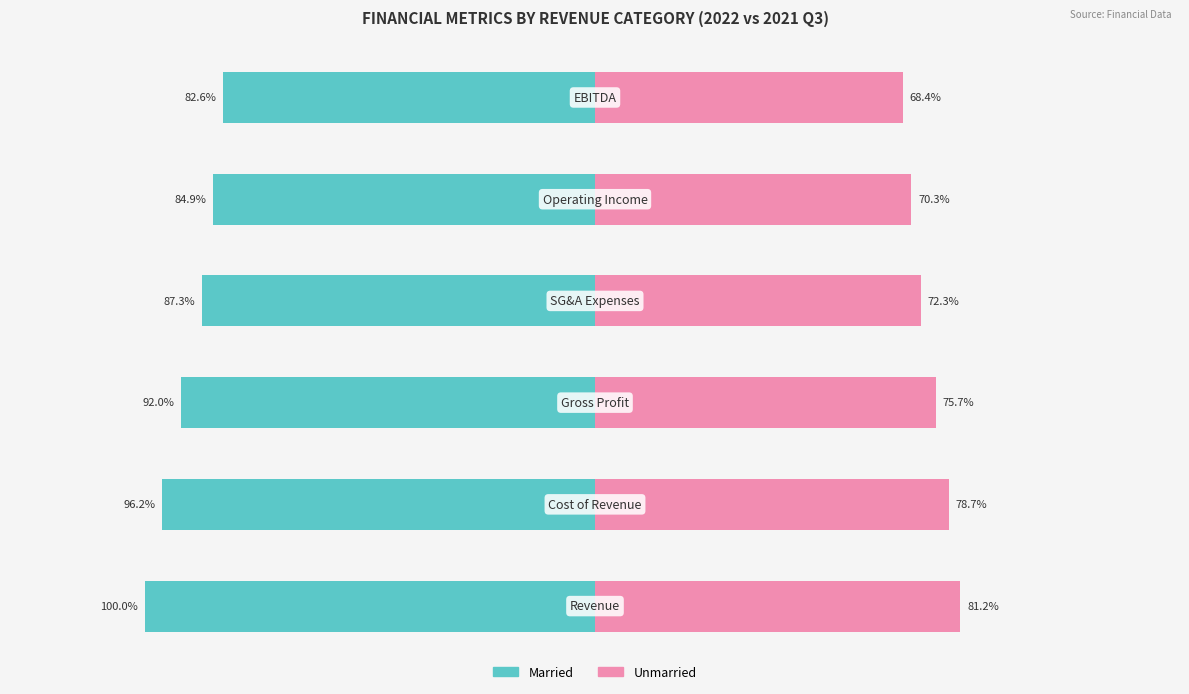

Which series has the largest range (max minus min)?

Married